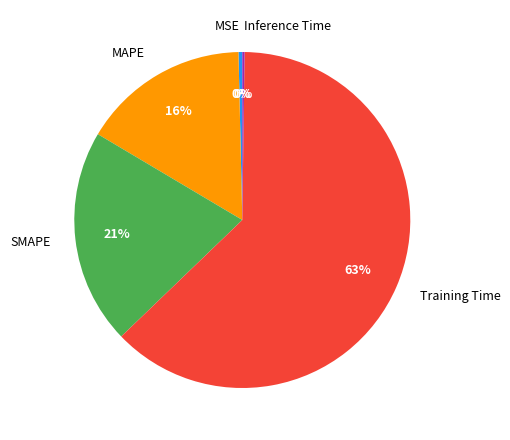

Which slice represents more than half of the pie?

Training Time